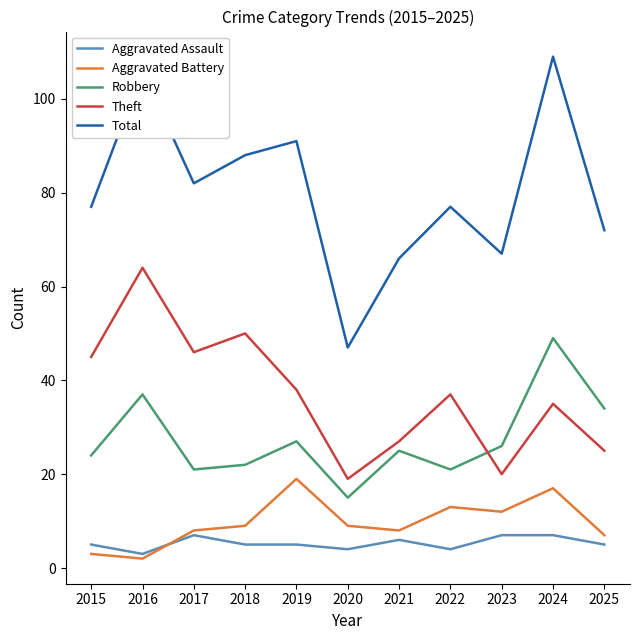

The value of Robbery at 2015 is 32. True or false?

False